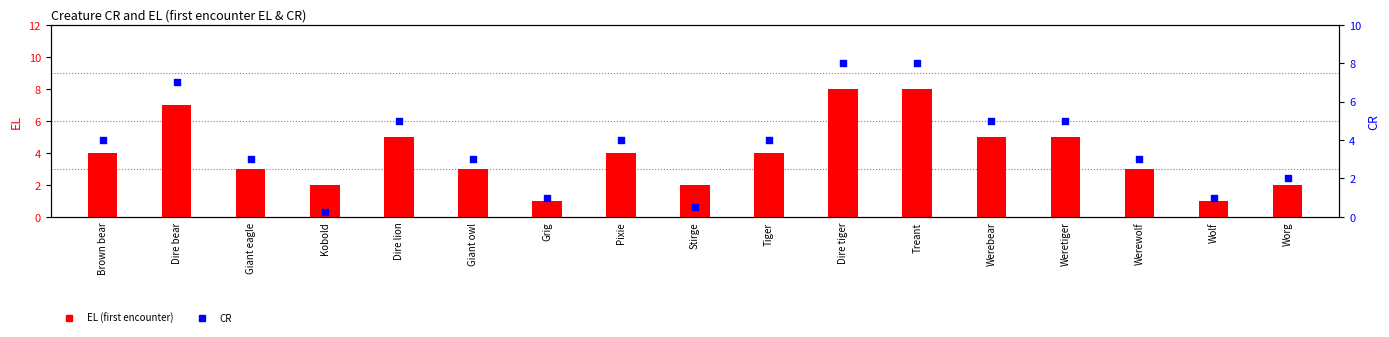

Which series has the largest total across all categories?

EL